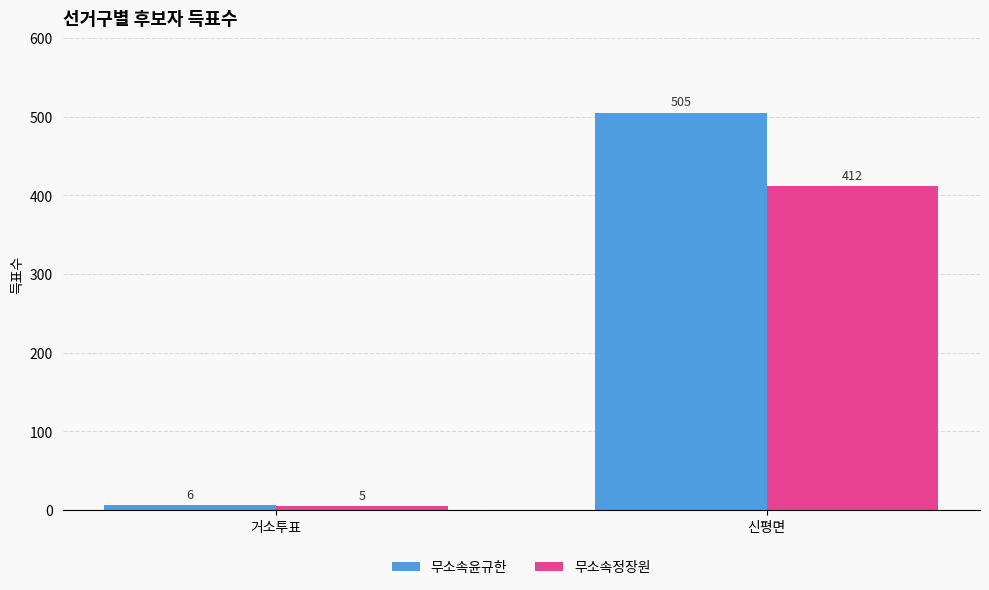

List the series in order of their peak value, lowest first.

무소속정장원, 무소속윤규한